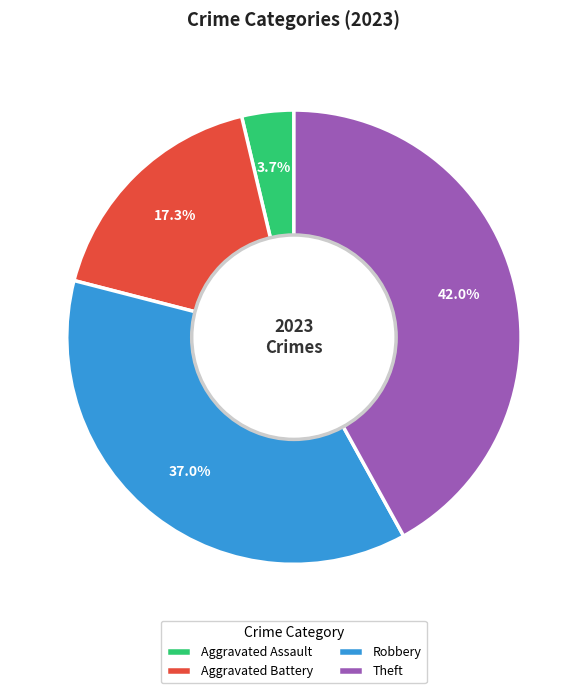

Does Robbery account for over 50% of the chart?

No